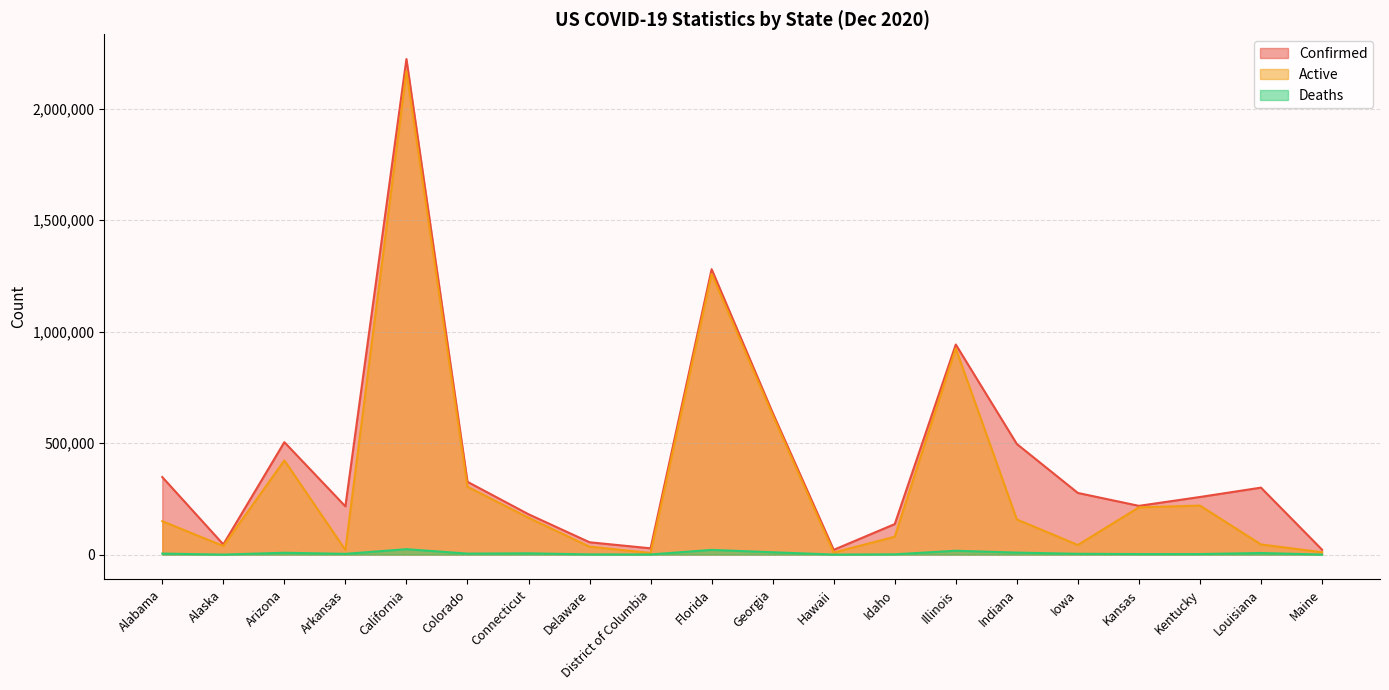

True or false: Active and Confirmed cross at least once.

False